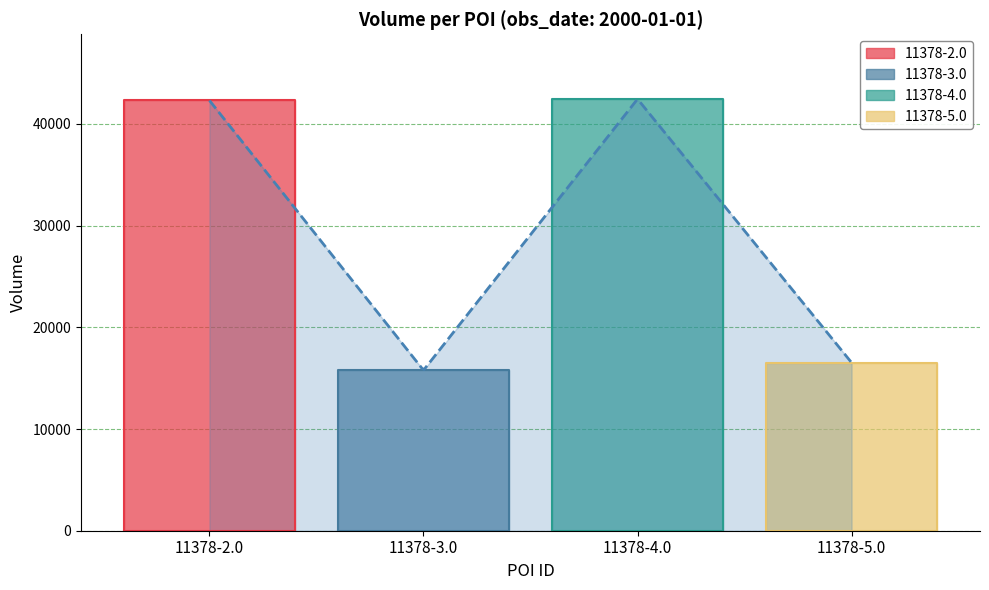

Reading left to right, what are all the values shown in this chart?

11378-2.0=42310	11378-3.0=15780	11378-4.0=42450	11378-5.0=16530